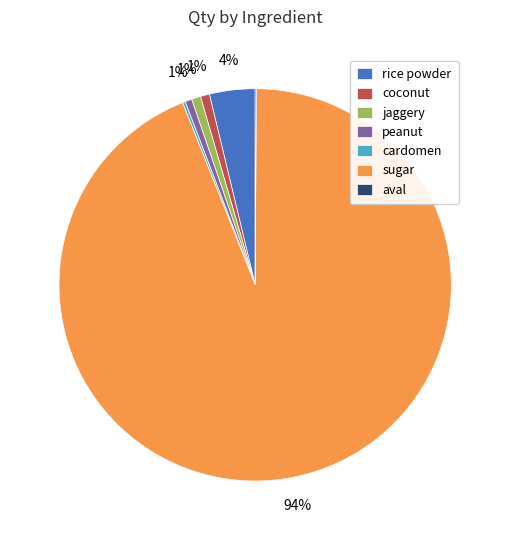

Do peanut and coconut together represent more than half of the pie?

No